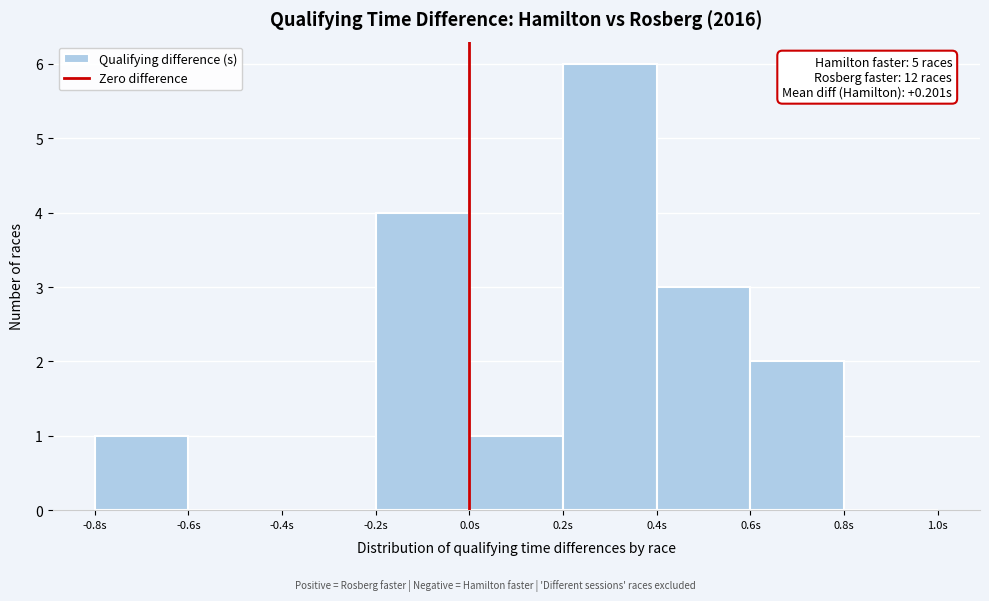

Over which range of the x-axis is the bar tallest?

0.2 to 0.4